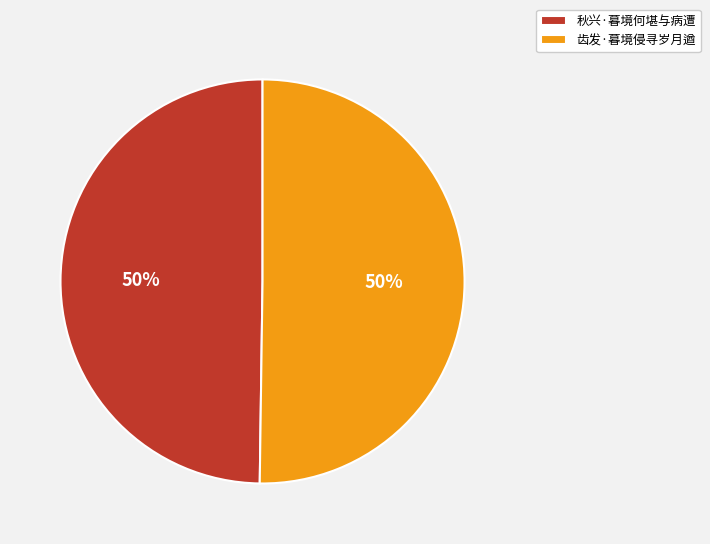

Is the sum of 秋兴·暮境何堪与病遭 and 齿发·暮境侵寻岁月遒 greater than half?

Yes